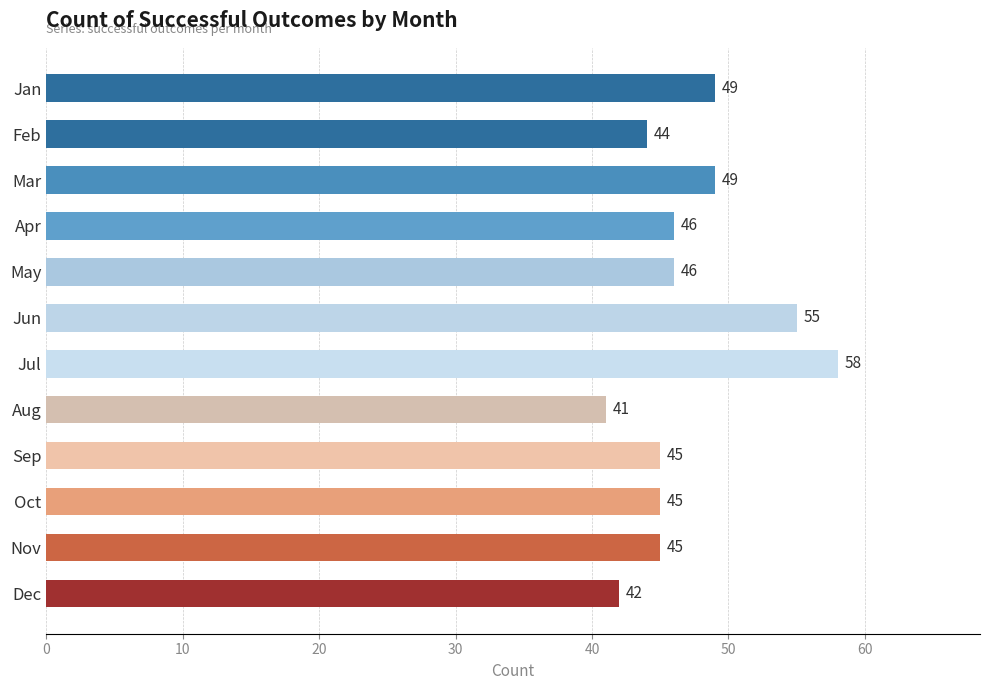

Reading top to bottom, transcribe all the data shown in this chart.

Jan=49	Feb=44	Mar=49	Apr=46	May=46	Jun=55	Jul=58	Aug=41	Sep=45	Oct=45	Nov=45	Dec=42